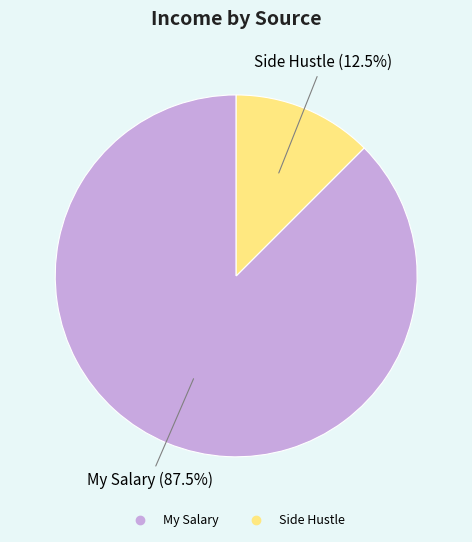

Which category has the smallest portion of the pie?

Side Hustle